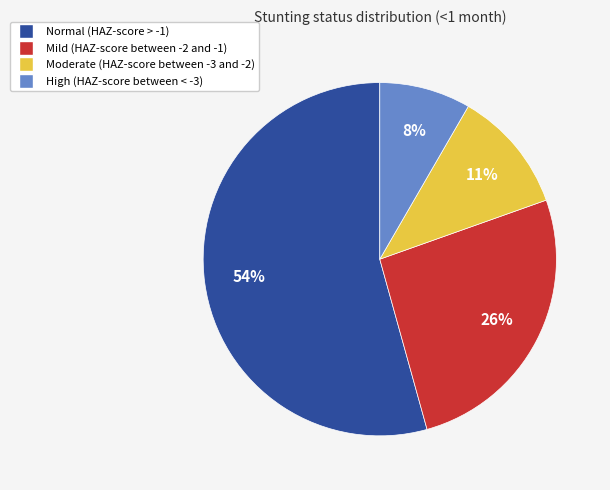

To the nearest percent, what percentage of the pie is Moderate (HAZ-score between -3 and -2)?

11%